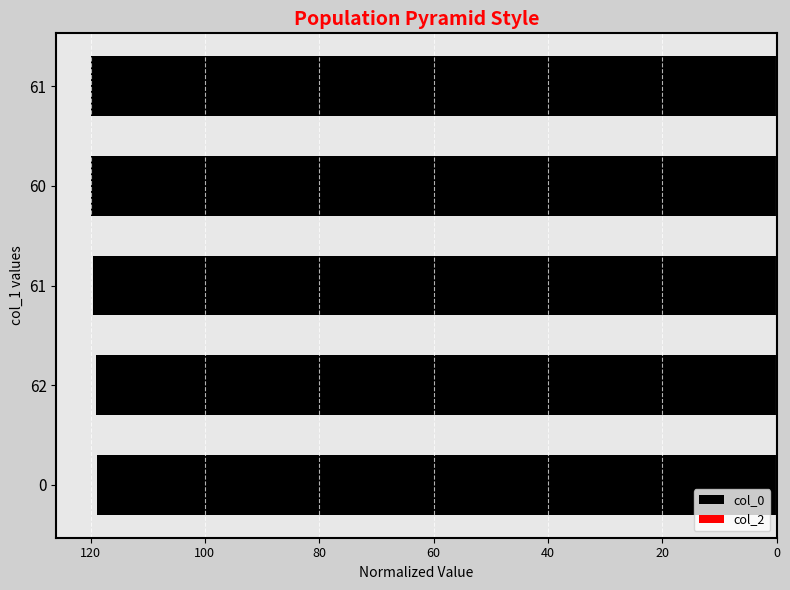

Are the bars horizontal?

Yes